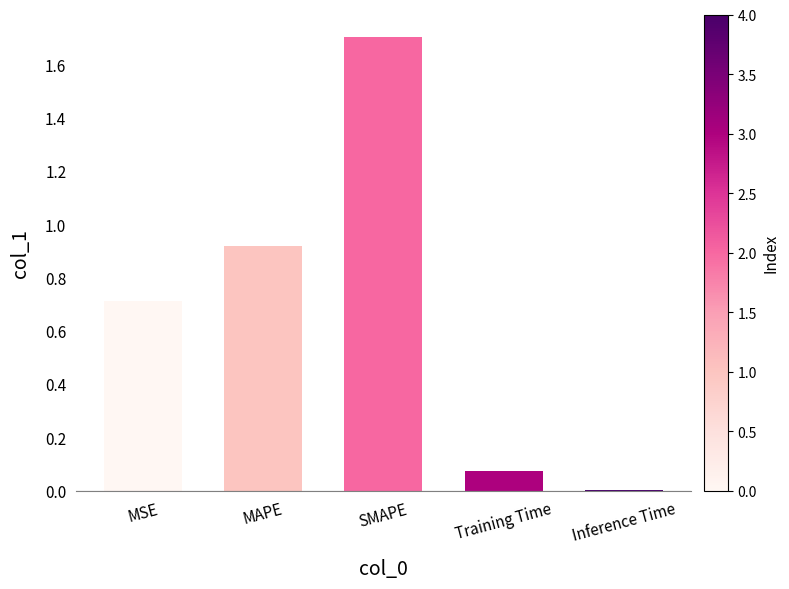

Which has a higher value, MSE or Training Time?

MSE